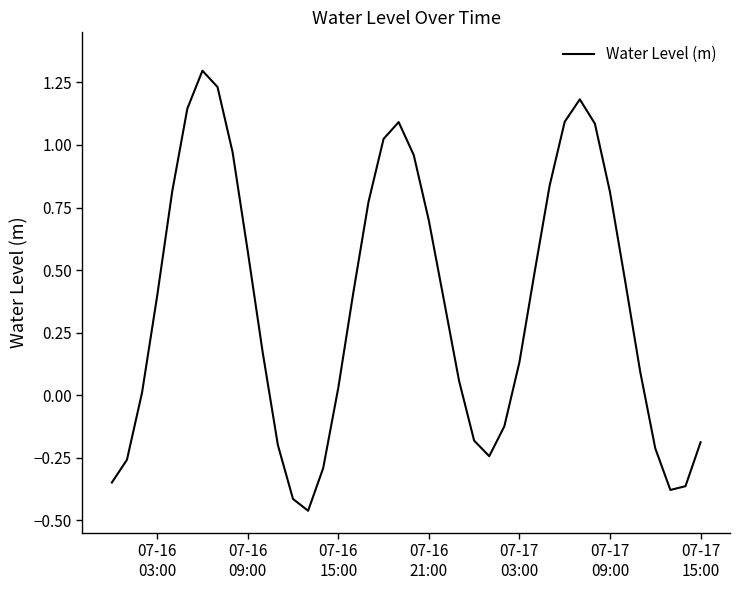

What is the difference between the maximum and minimum values?

1.8